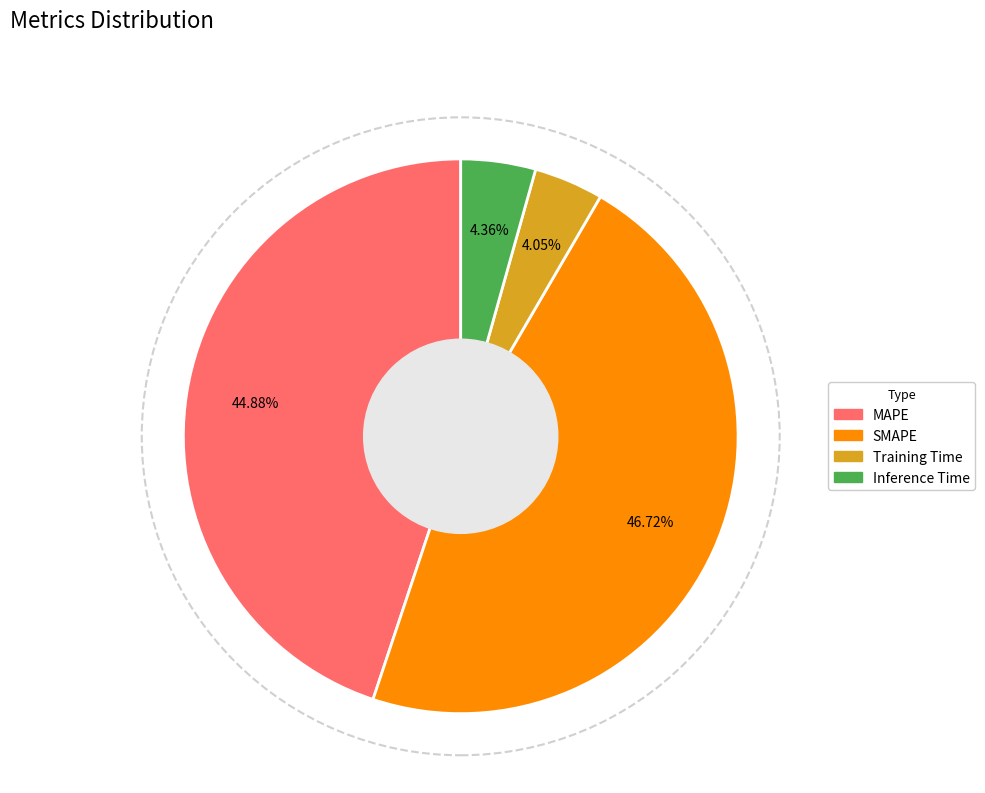

How many segments does this pie chart have?

4